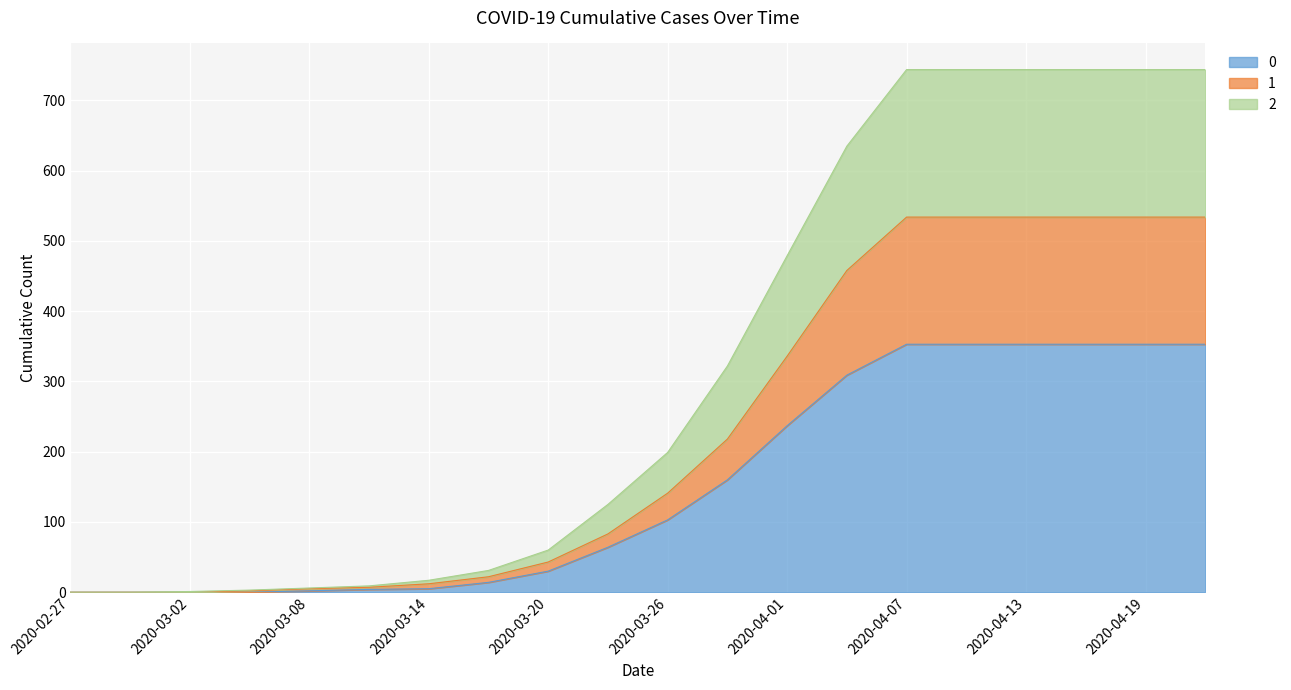

What value does the 0 series have at 2020-04-01?

237